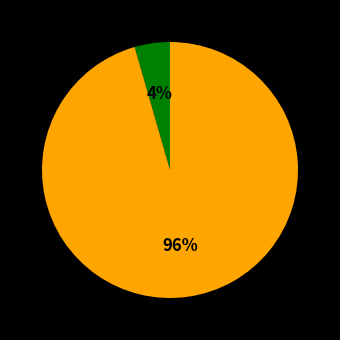

To the nearest percent, what is the average slice percentage?

50%